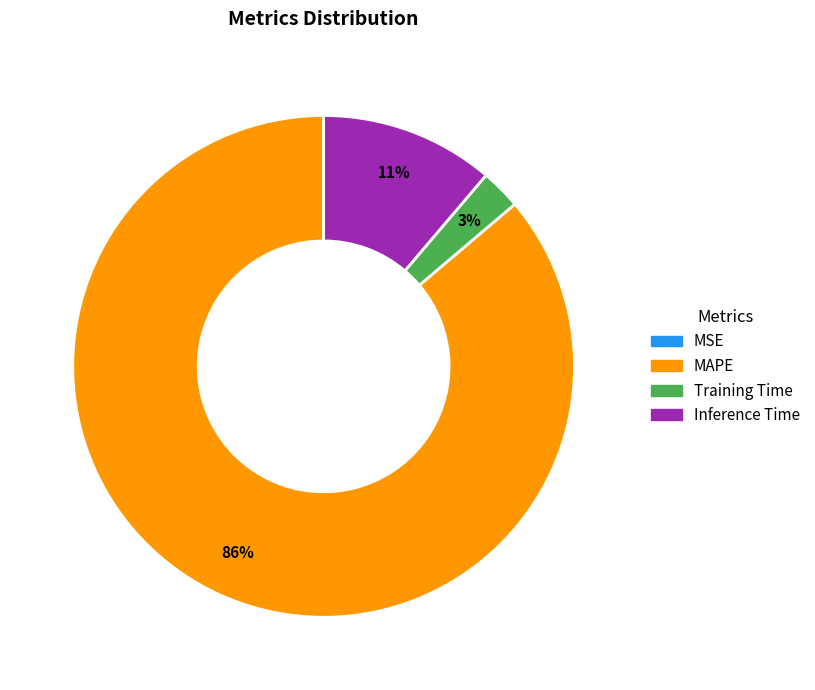

To the nearest percent, what is the combined percentage of MAPE and Inference Time?

97%